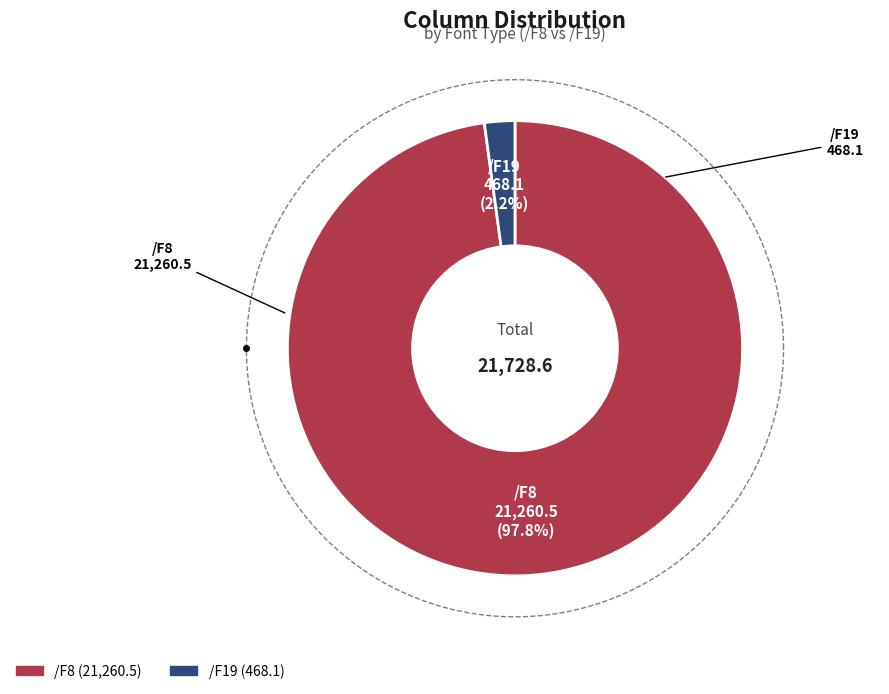

True or false: /F19 accounts for 26% of the total.

False